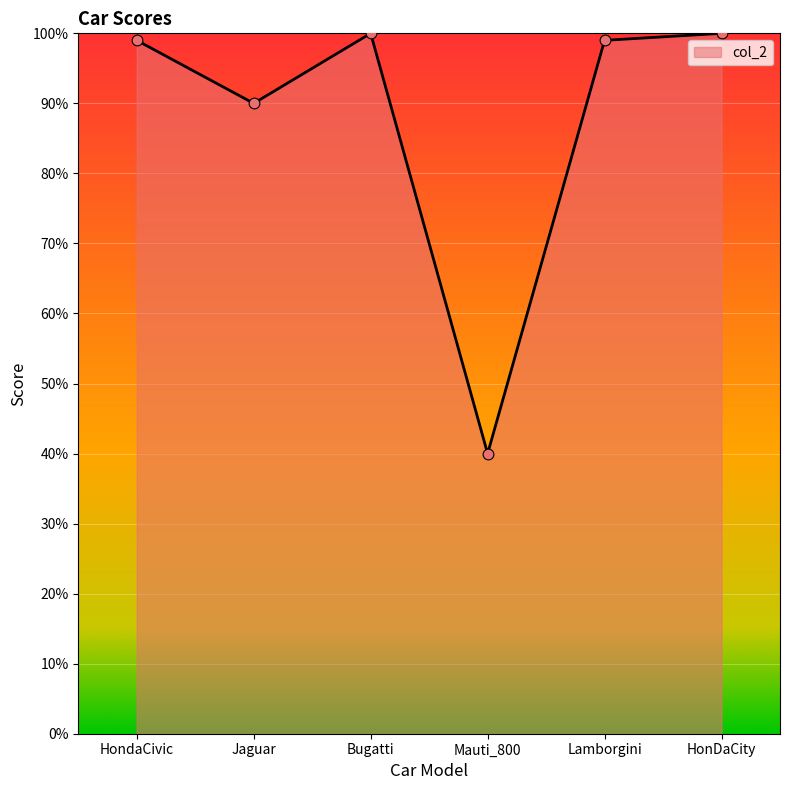

Which has a higher value, Lamborgini or Jaguar?

Lamborgini